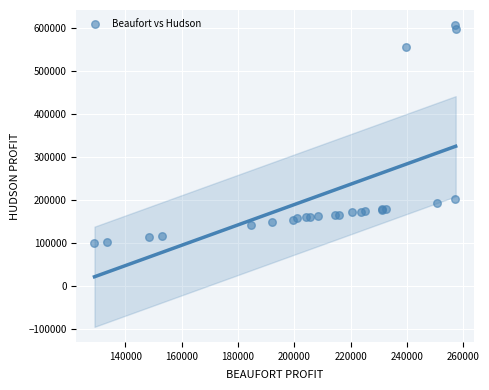

What Y value in the scatter plot is closest to 353574?

203125.0